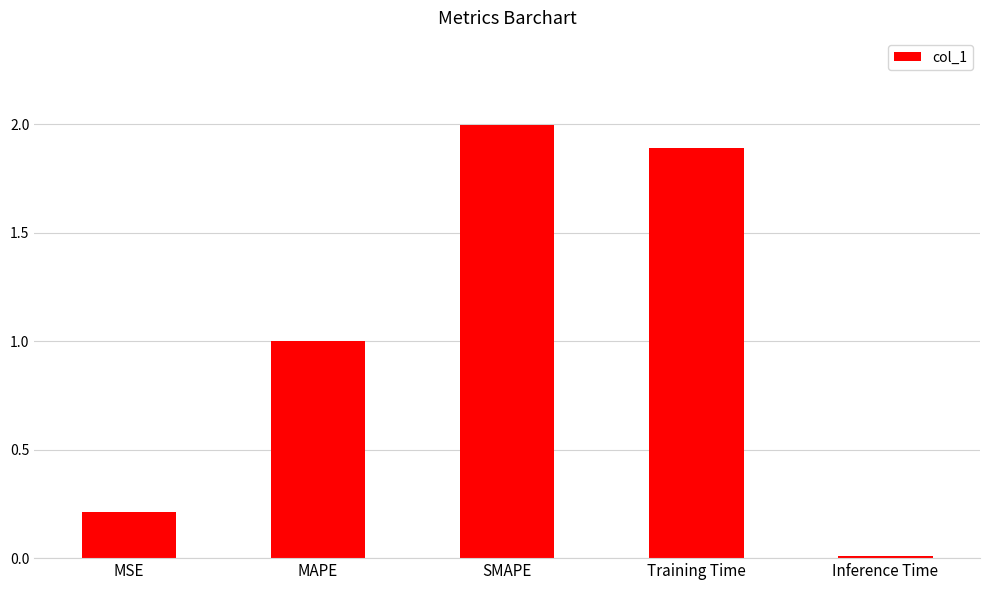

Rank the categories by value from highest to lowest.

SMAPE, Training Time, MAPE, MSE, Inference Time